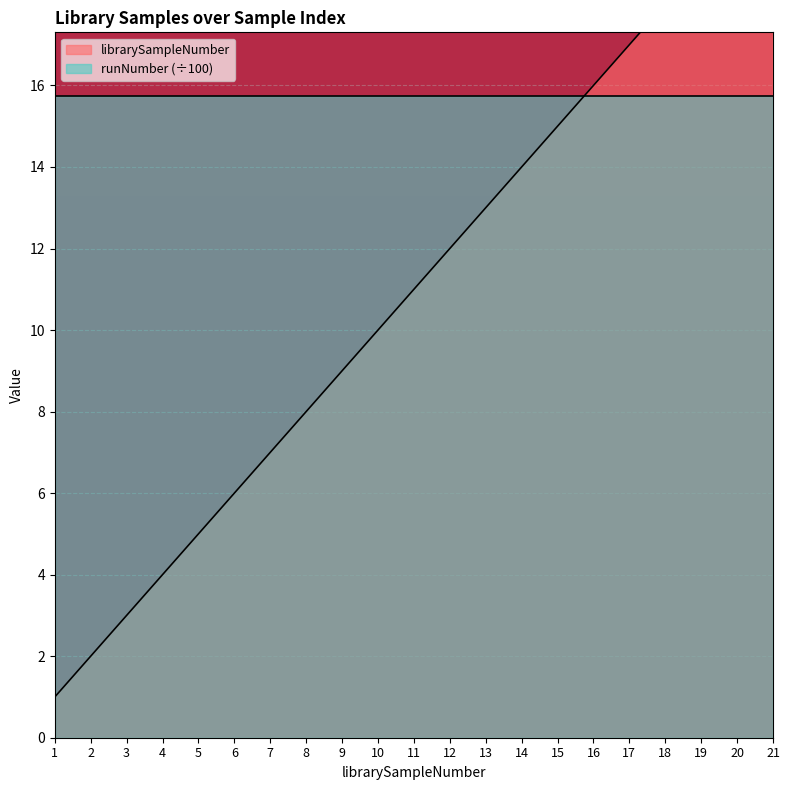

The value at 4 is 4. True or false?

True